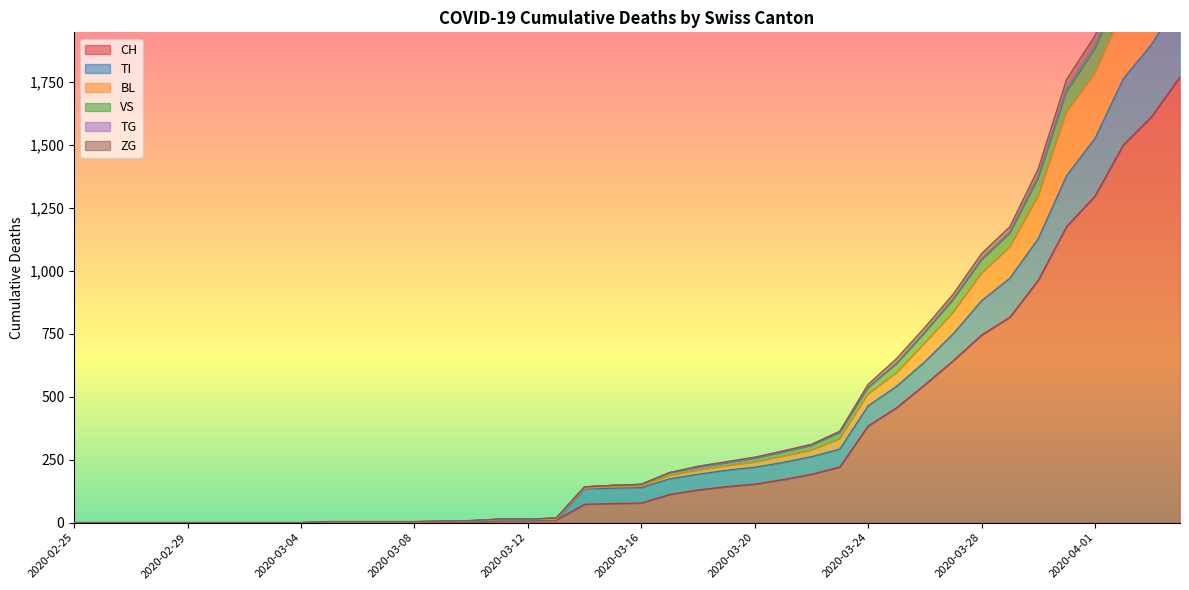

At which category is the sum across all series the highest?

2020-04-04